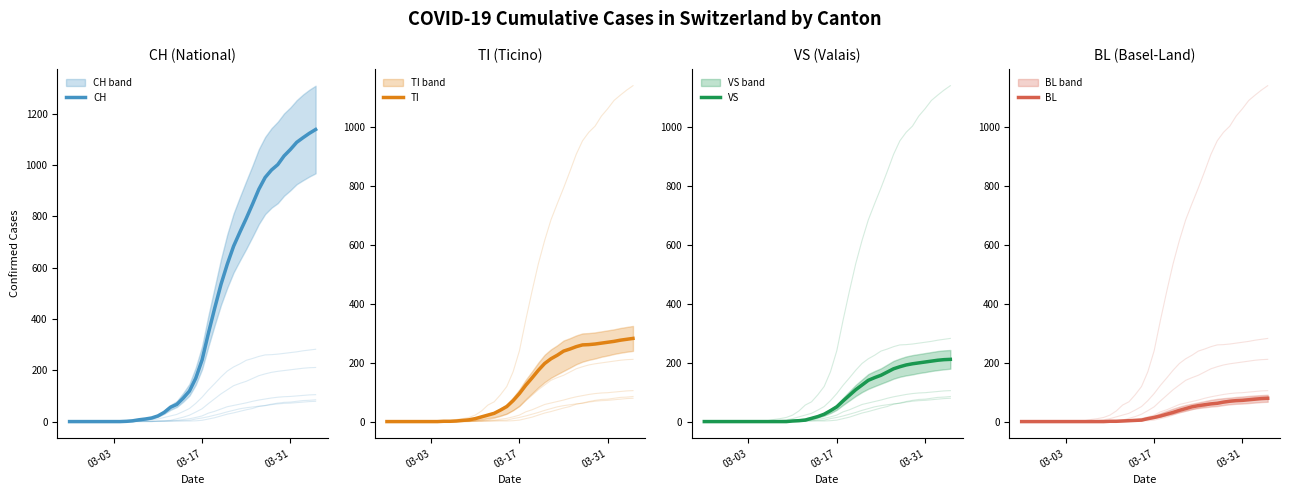

True or false: BL and VS cross at least once.

False